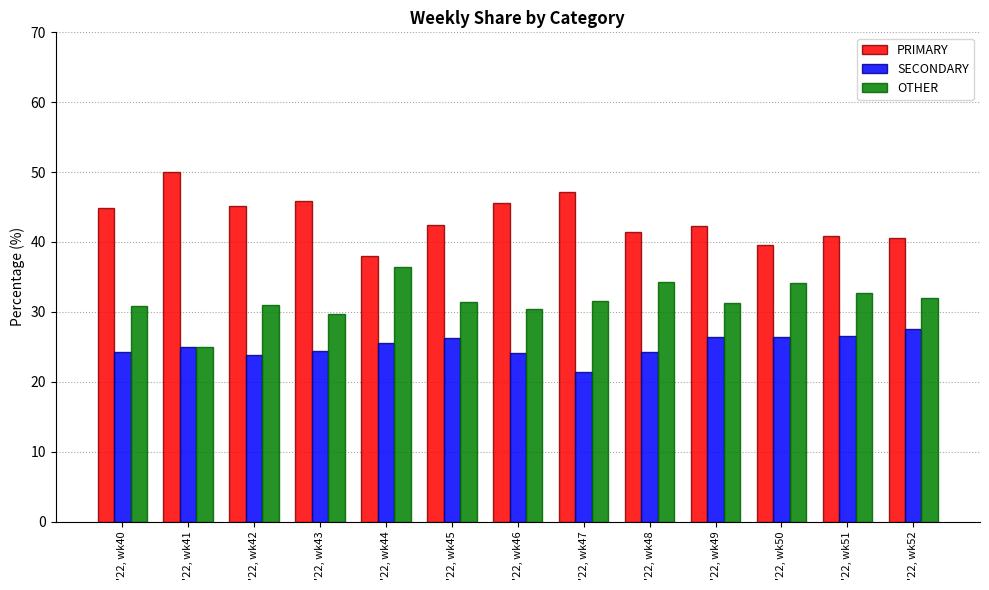

What is the value of the OTHER bar at the 6th from the left?

31.3